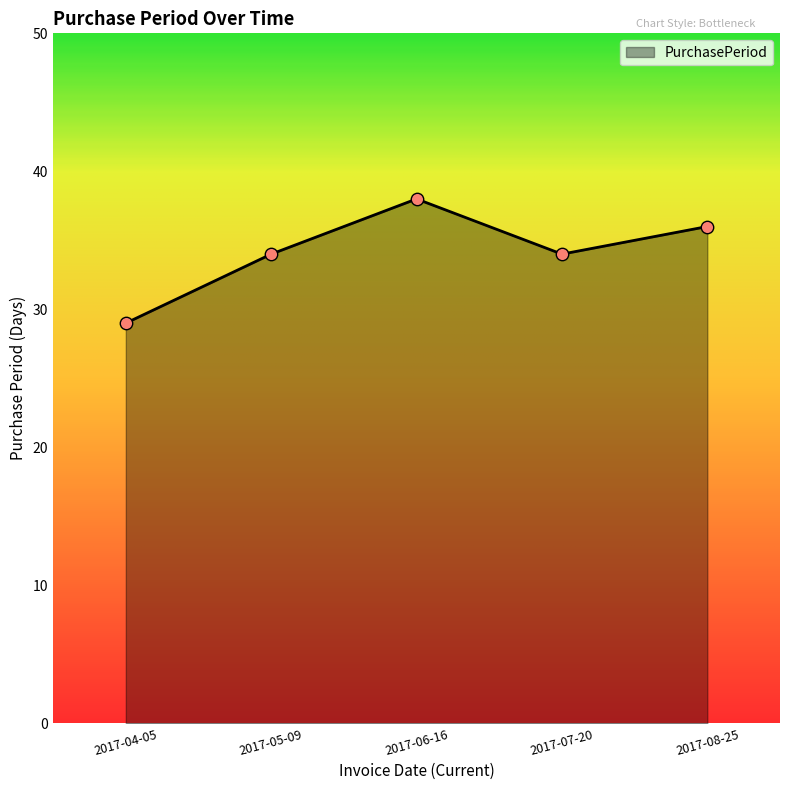

Approximately how many times larger is the value at 2017-04-05 compared to 2017-05-09?

0.9